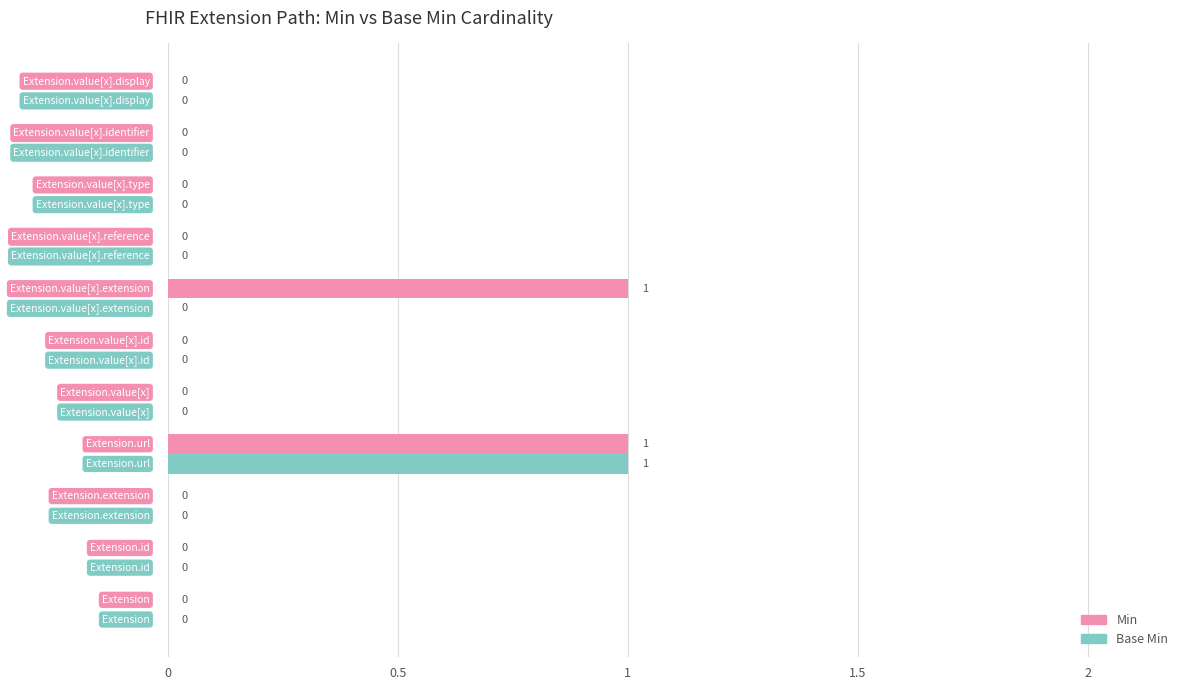

Which series has the largest total across all categories?

Min